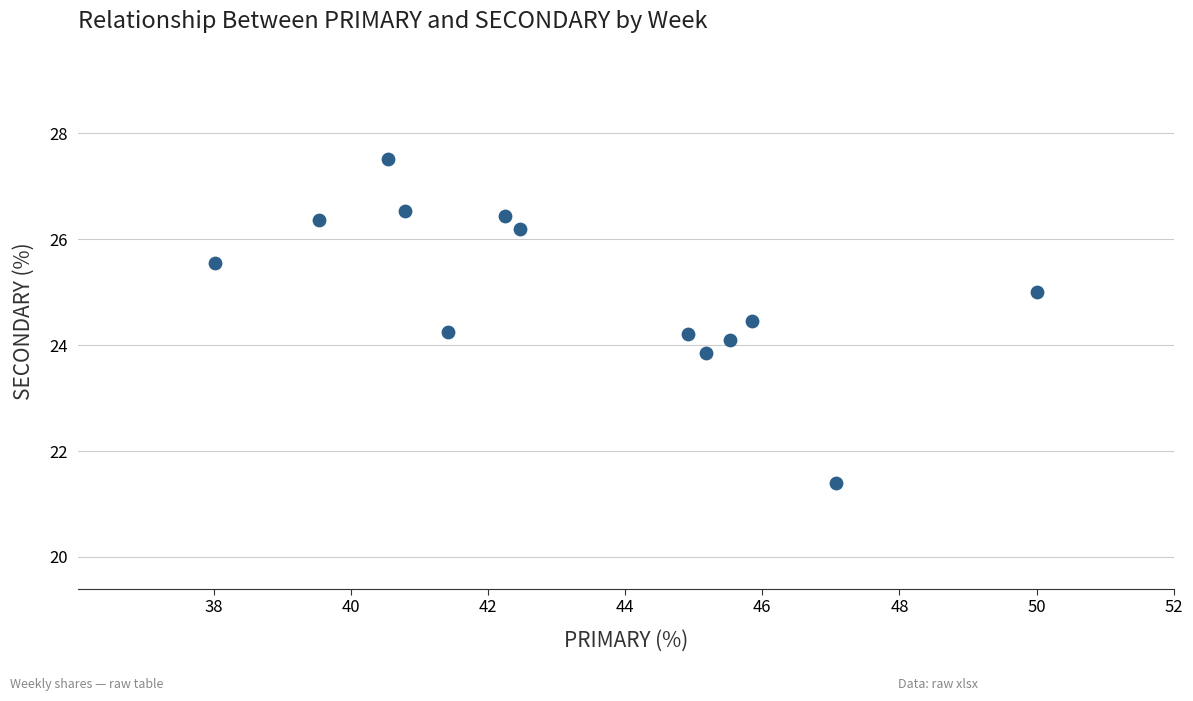

What is the range of X values (max minus min)?

12.0